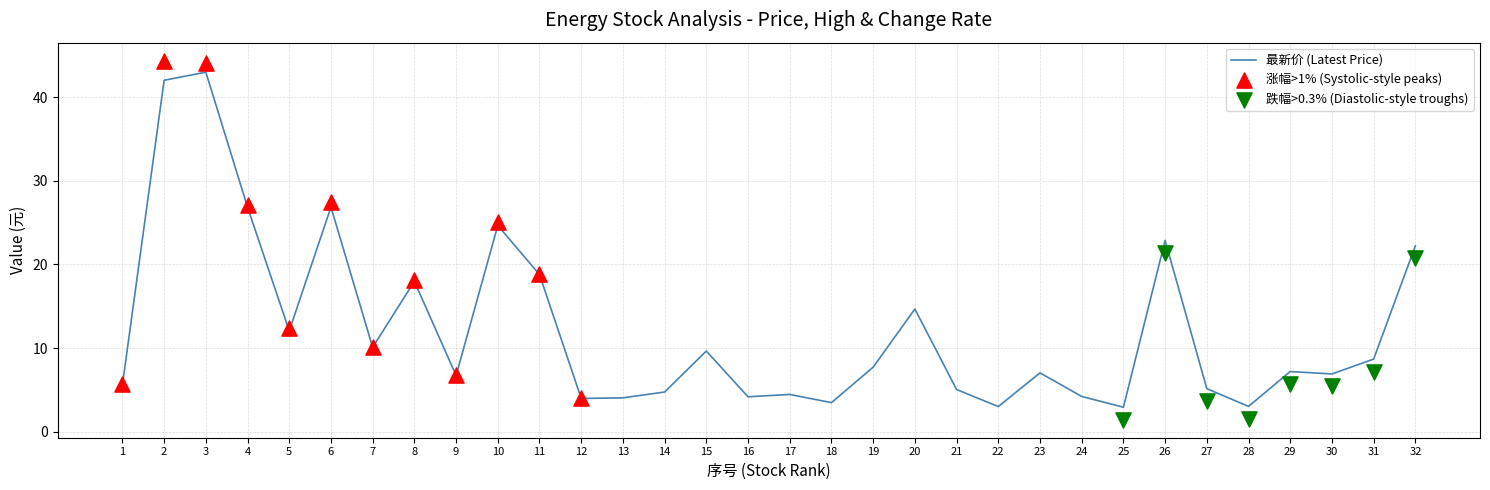

What is the total value across all series at 4?

56.6